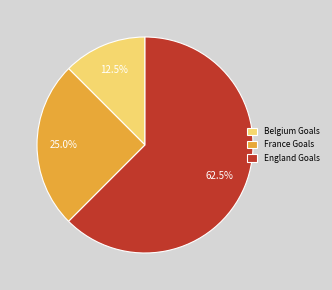

Does any single category account for the majority?

Yes